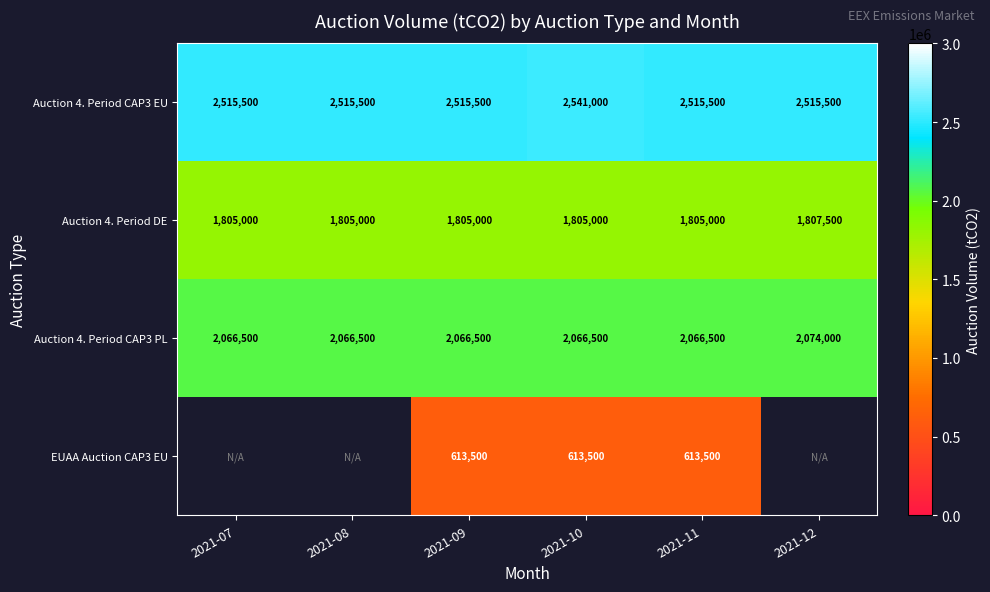

At which category is the sum across all series the highest?

2021-10